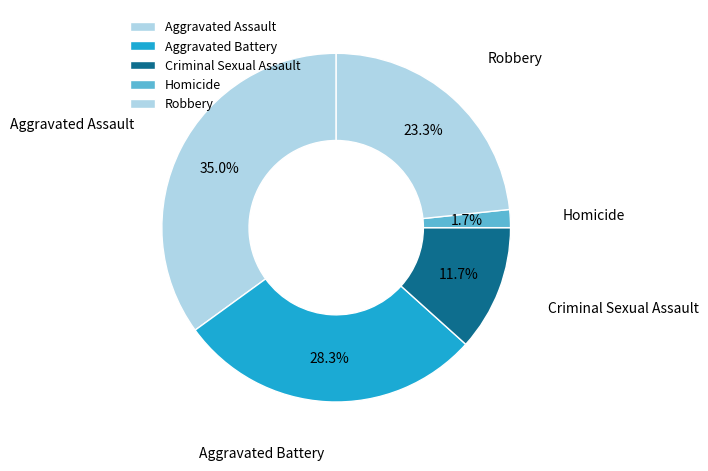

To the nearest percent, what percentage of the pie is Homicide?

2%